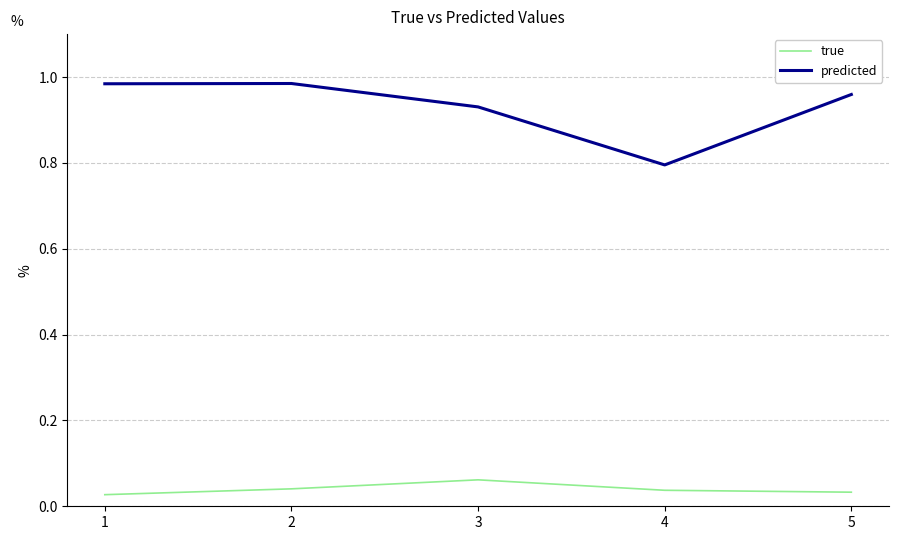

Where is predicted nearest to the value 0?

4